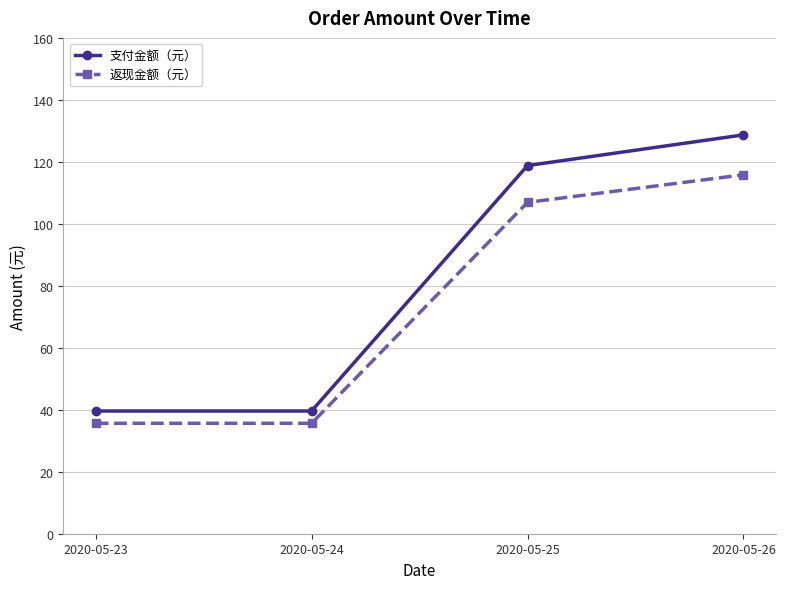

What is the difference between the highest and lowest values at 2020-05-26?

12.9